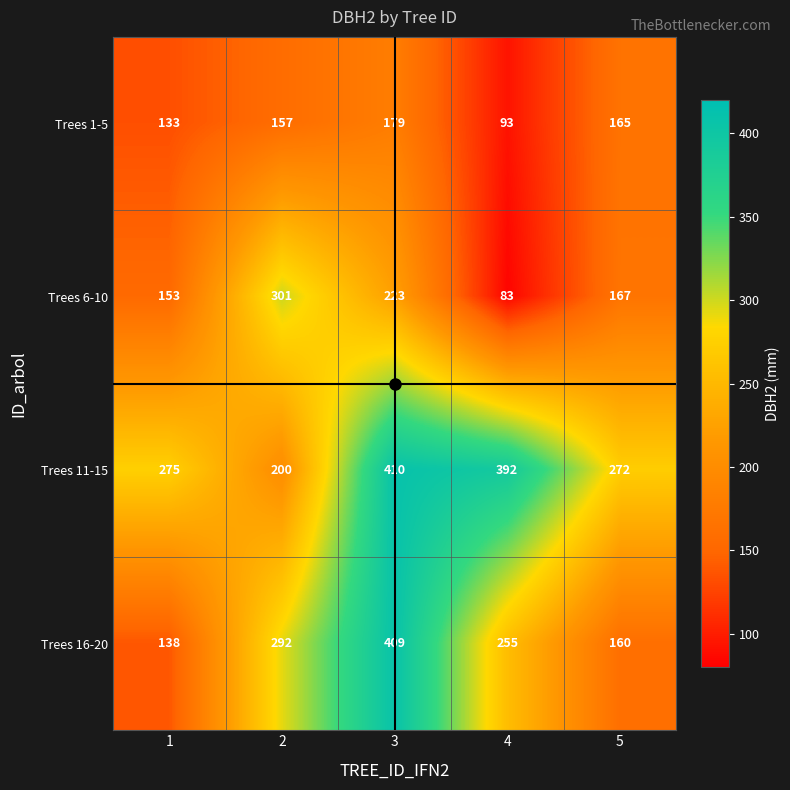

Which label corresponds to the largest value in the chart?

3